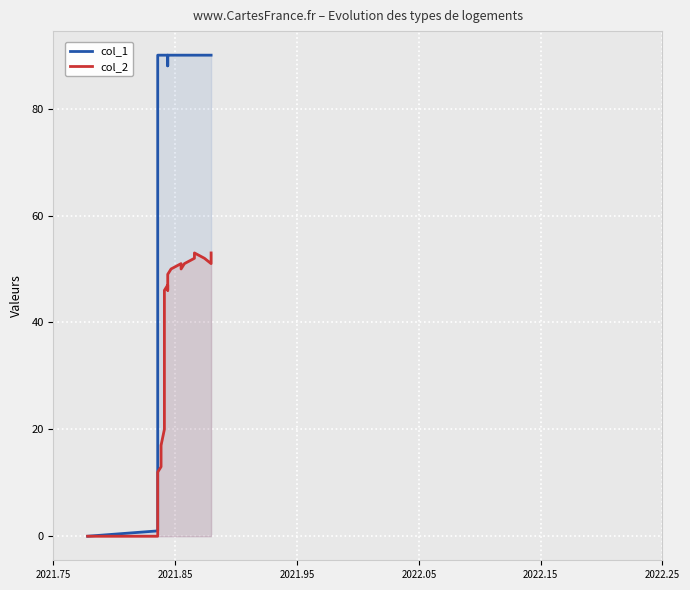

What is the sum of all col_1 values?

3141